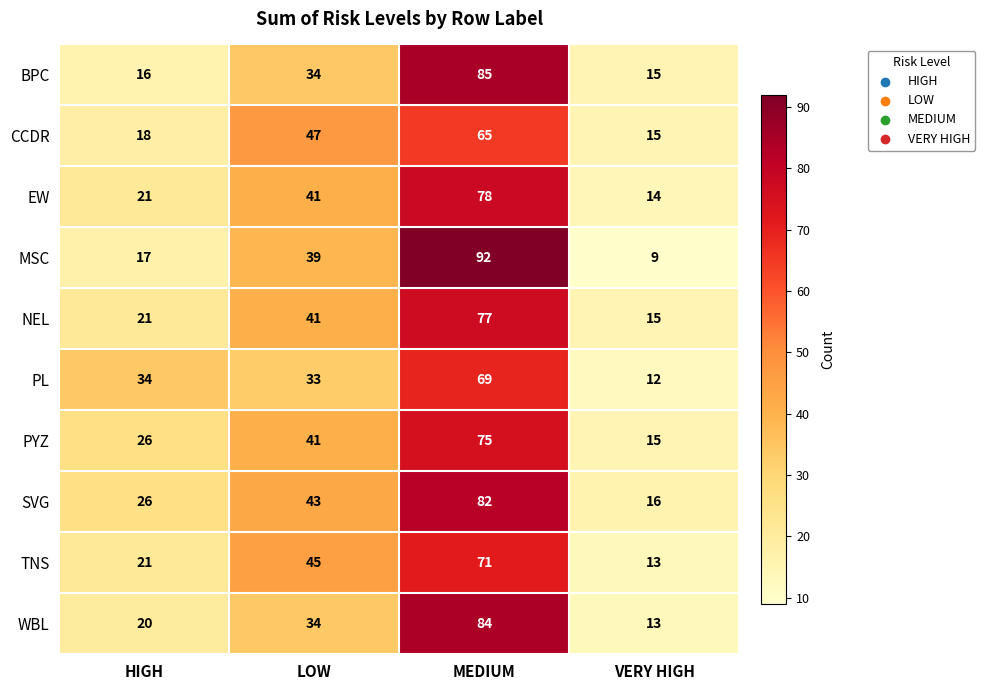

What is the smallest value displayed?

9